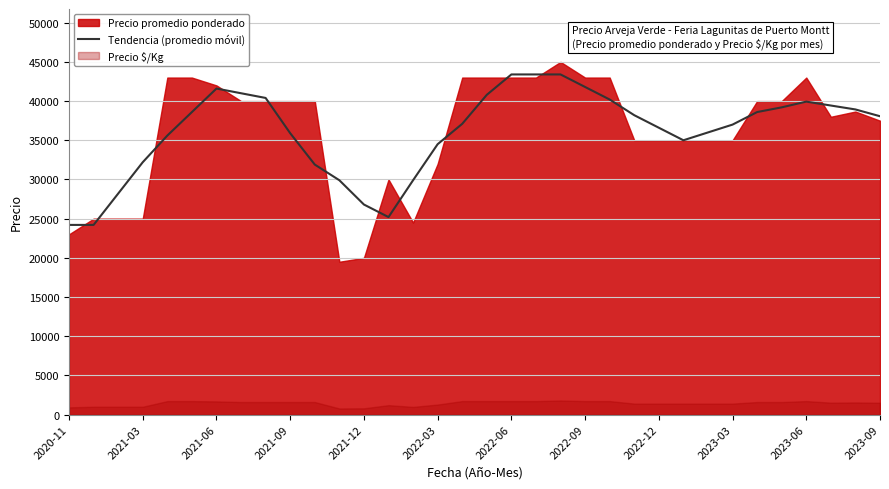

What is the highest value of the Tendencia (promedio móvil) series?

43400.0